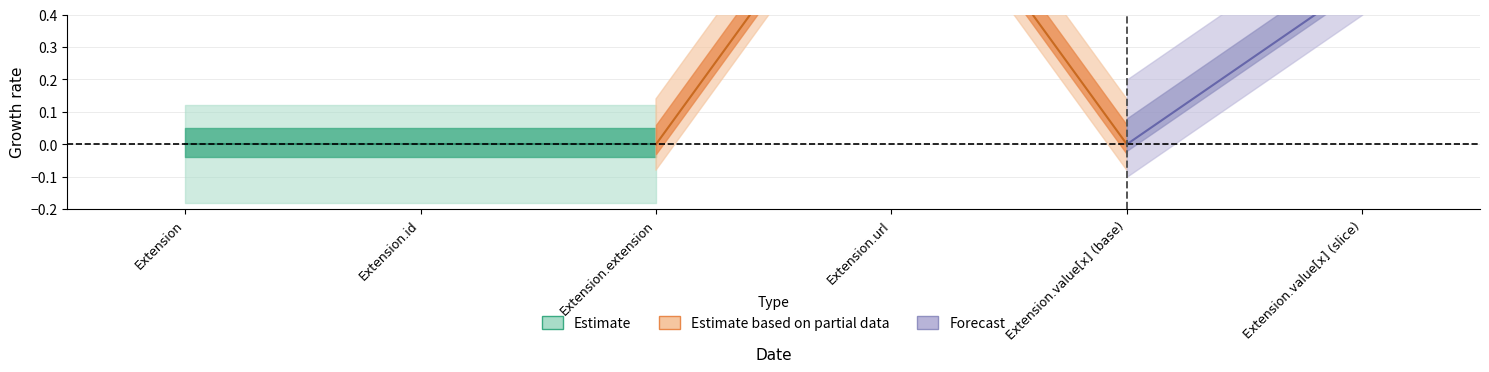

At how many categories does at least one series exceed 0?

2